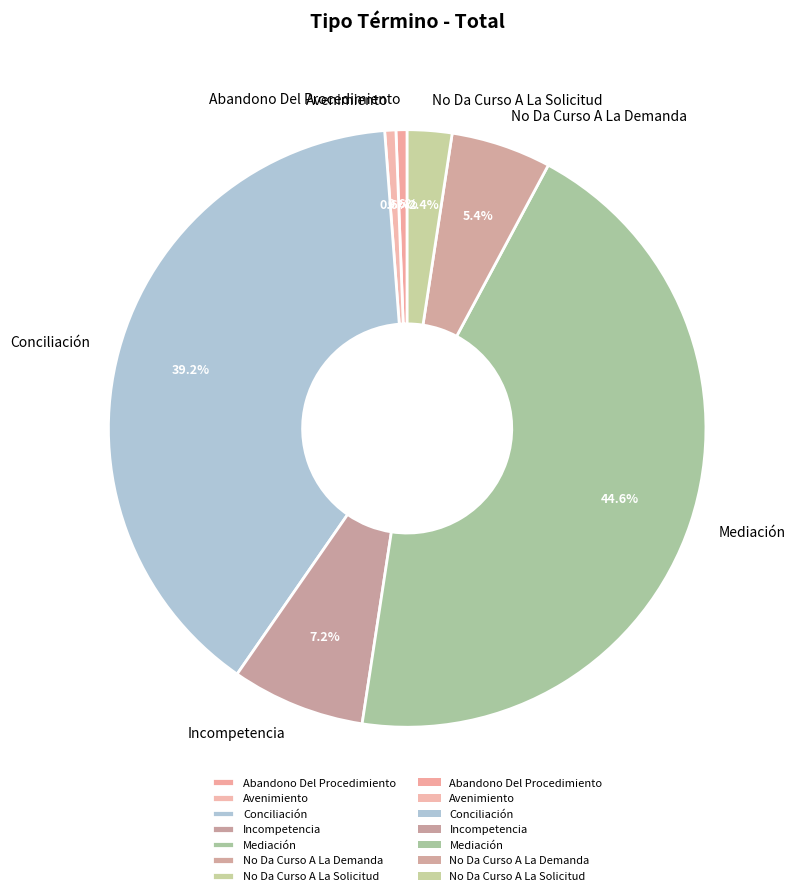

How many segments does this pie chart have?

7